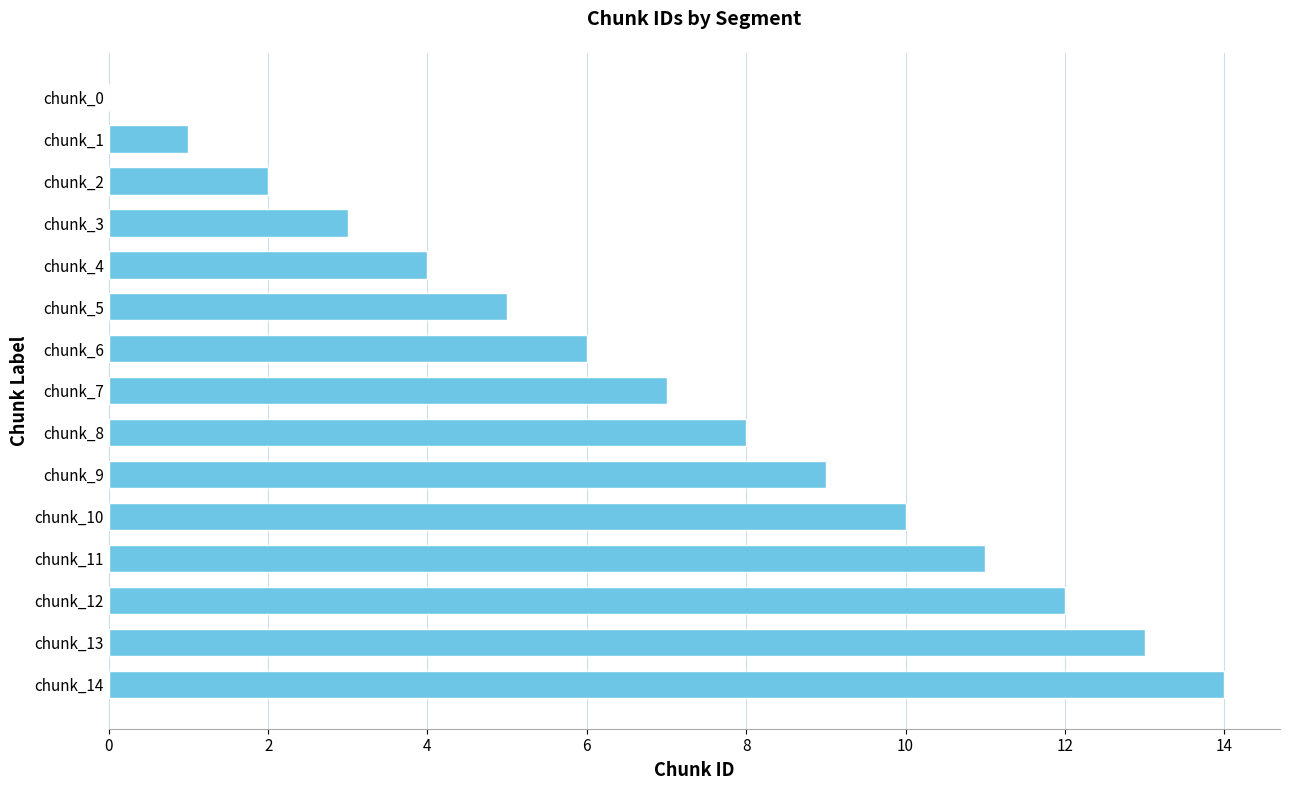

Approximately how many times larger is the value at chunk_13 compared to chunk_12?

1.1